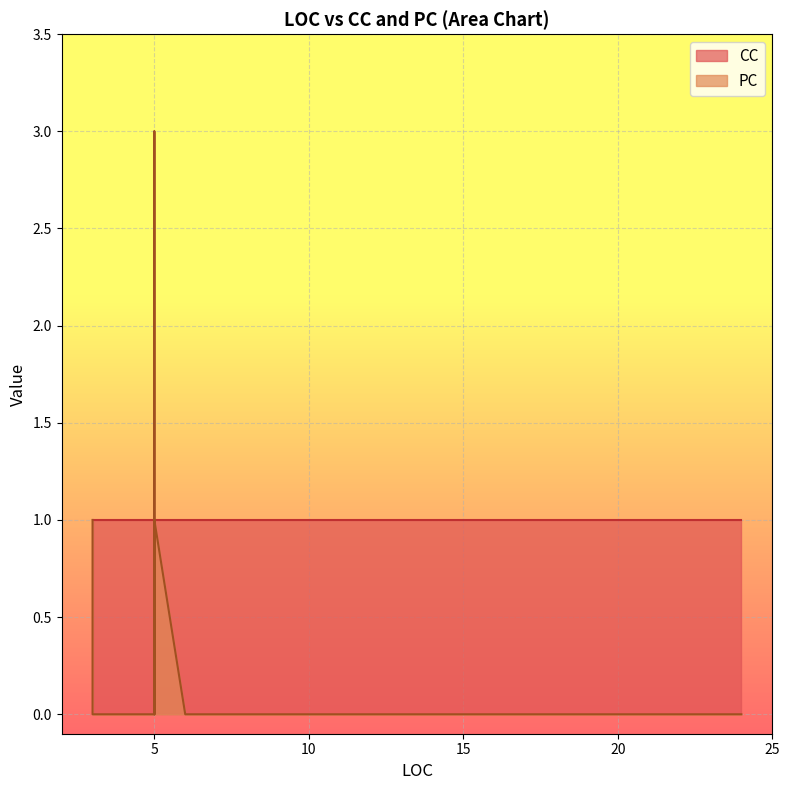

True or false: PC and CC cross at least once.

True